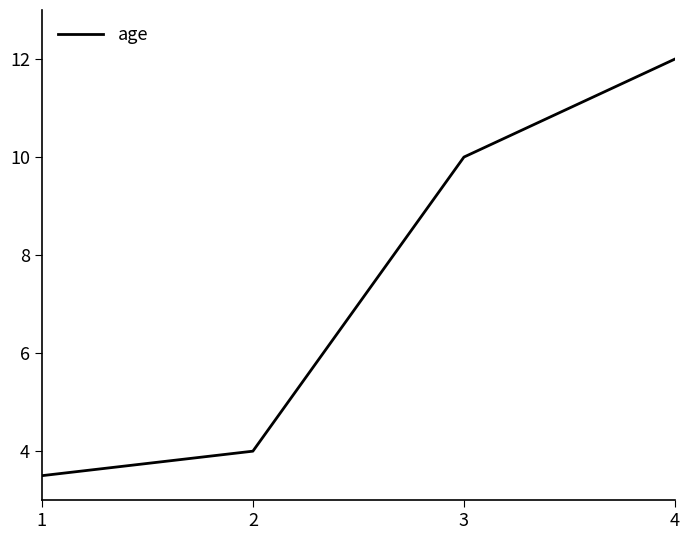

What is the sum of the values at 1 and 2?

7.5